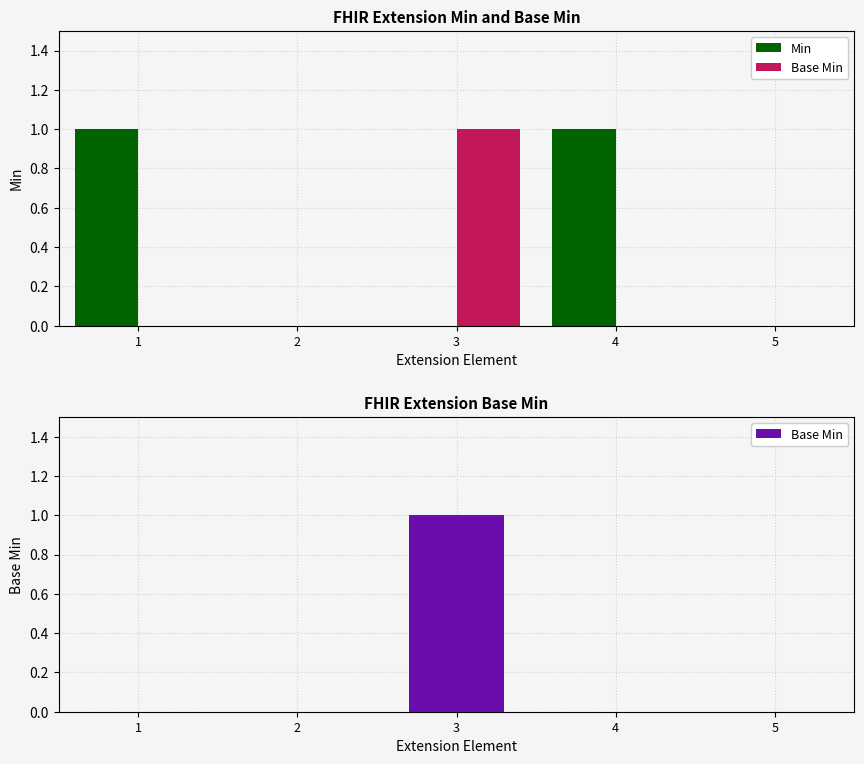

How many categories are shown in the chart?

5